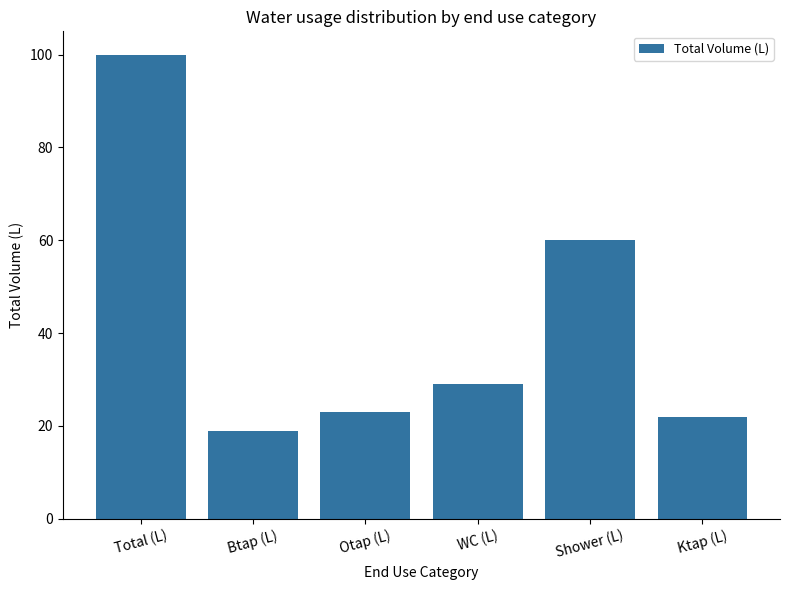

Where does the data first go above 29?

Total (L)